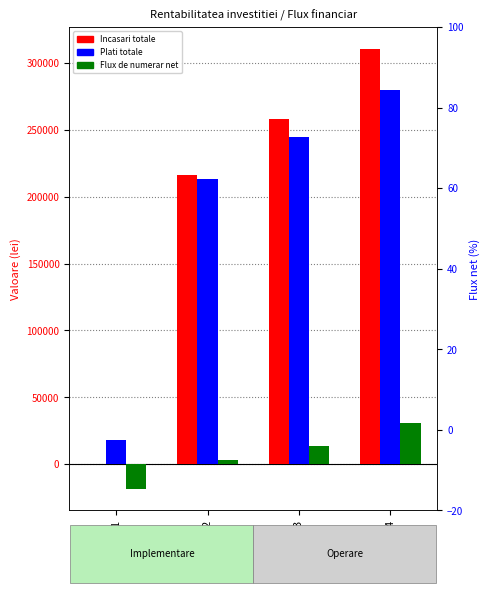

Rank the categories by Incasari totale value from highest to lowest.

4, 3, 2, 1